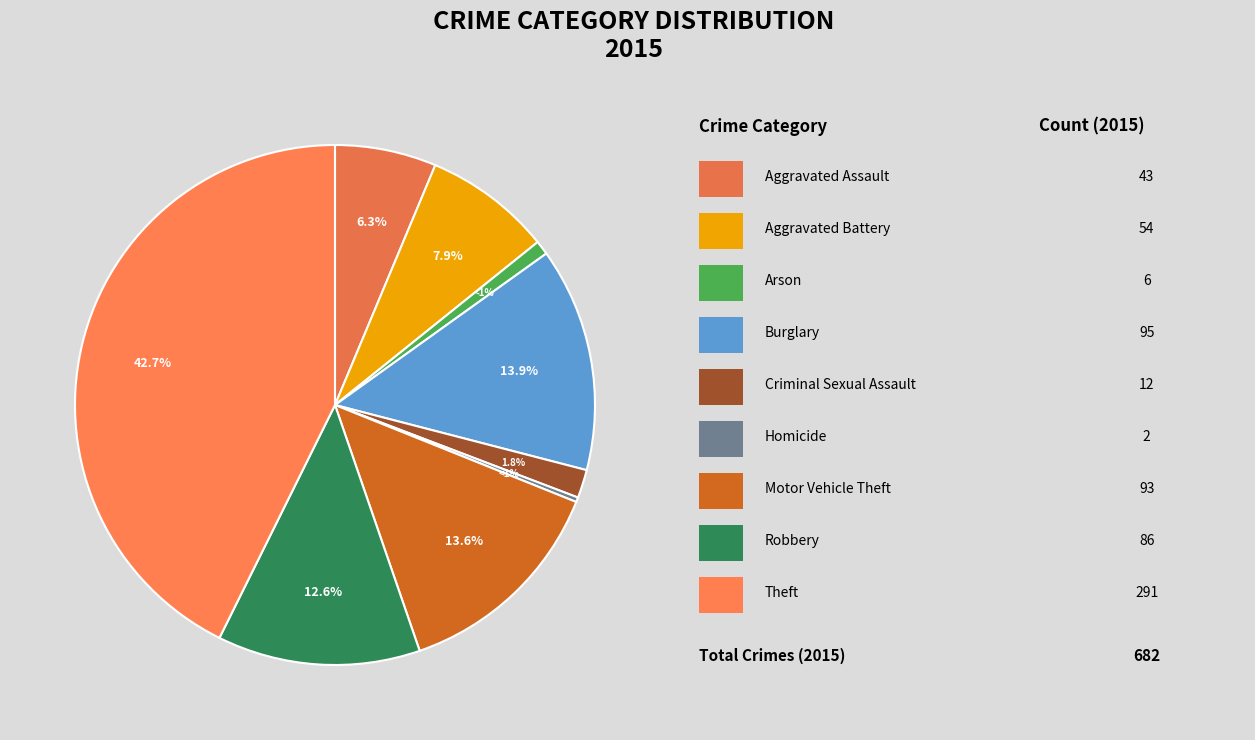

Approximately how many times larger is the value at Burglary compared to Aggravated Battery?

1.8